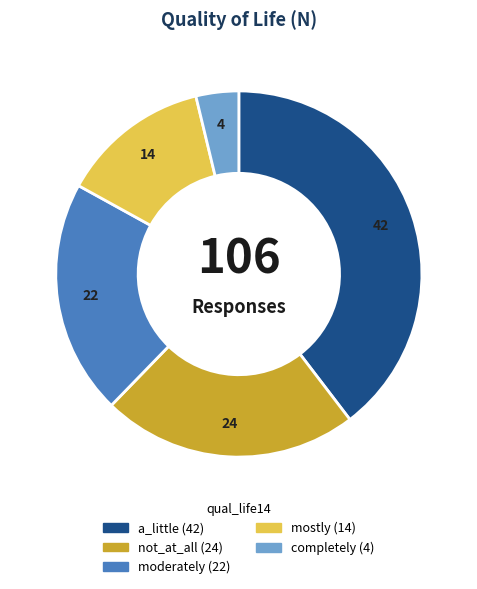

Does a_little represent more than half of the total?

No